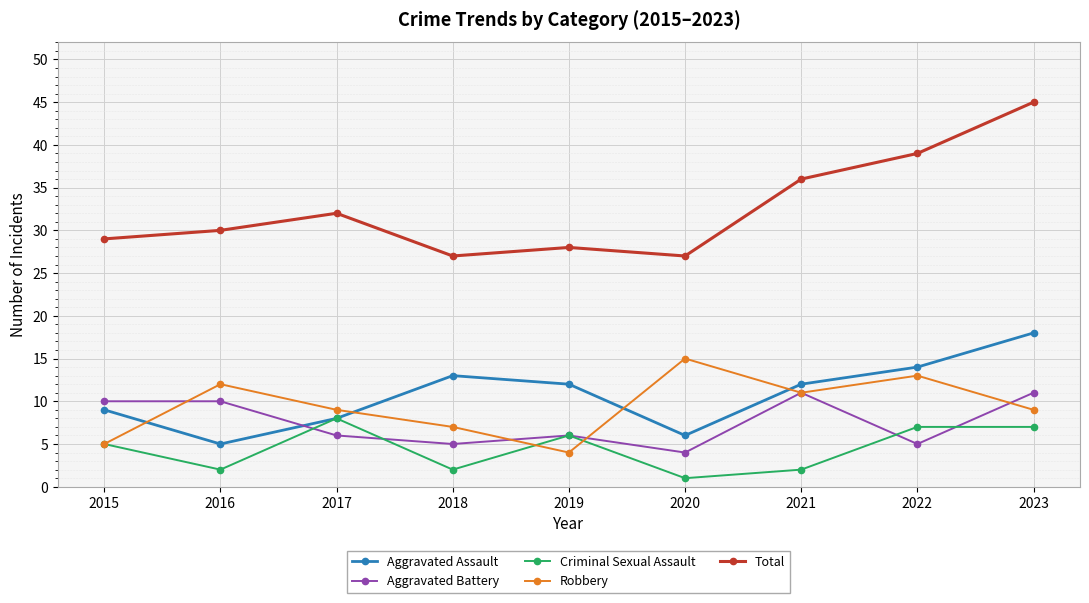

Is the value of Criminal Sexual Assault at 2016 greater than the value of Aggravated Assault at 2021?

No